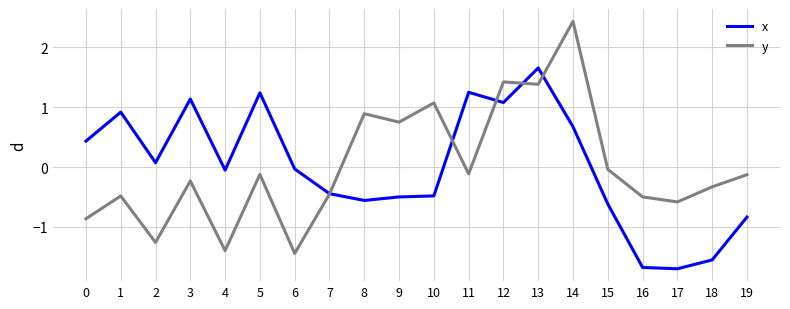

Which category has the highest value in the x series?

13